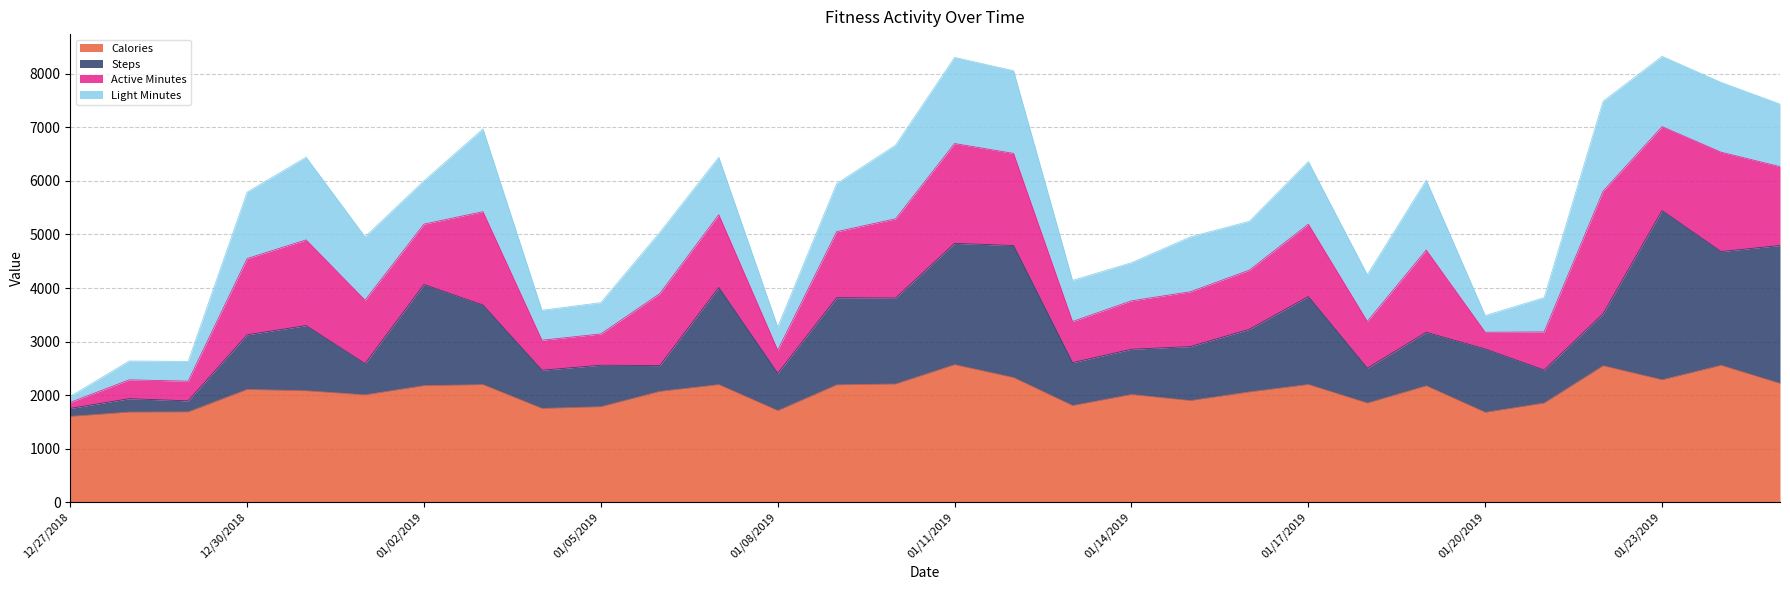

True or false: Calories and Steps intersect in this chart.

False